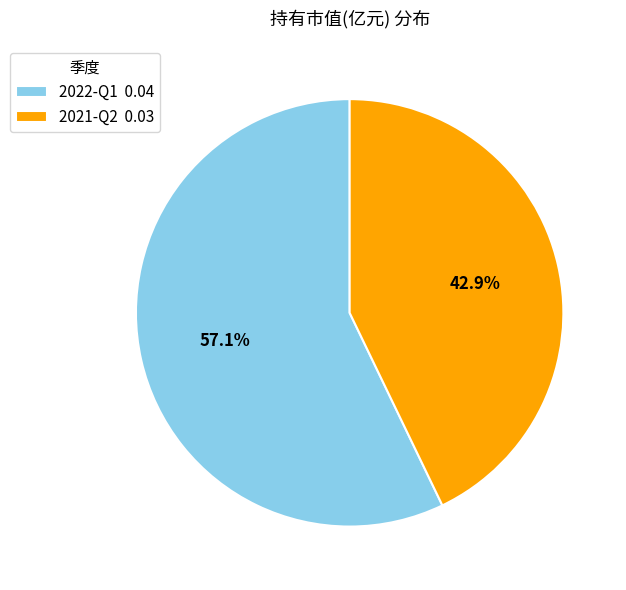

To the nearest percent, what percentage of the pie is 2022-Q1?

57%